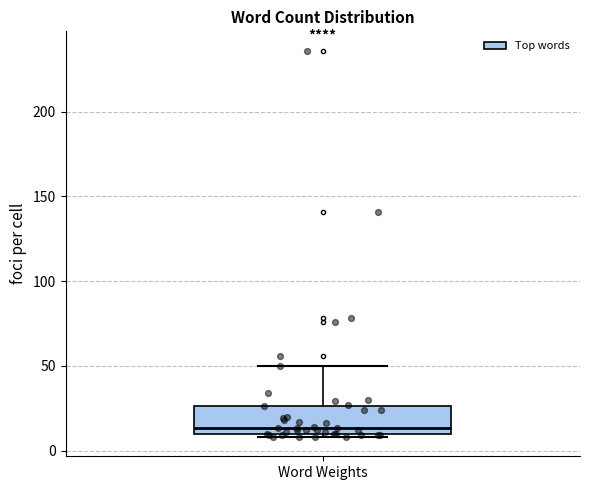

Transcribe this box plot: give where the median line is, the range the box spans, and where the two whiskers end, as read against the y-axis. The values are not printed on the chart, so give them approximately, as read against the axis.

median 15, box 10 to 25, whiskers 10 (just below the box's lower edge) to 50